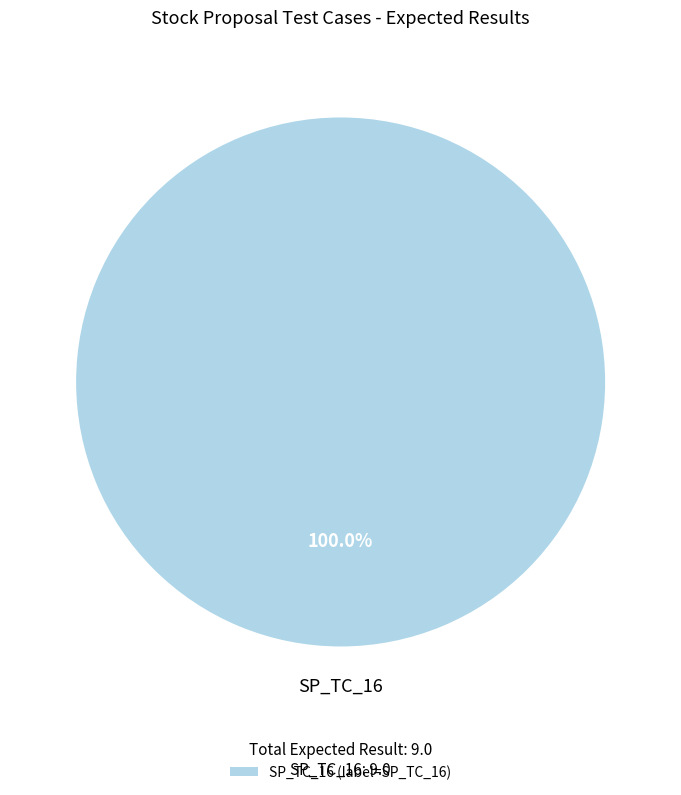

Rank the categories by value from lowest to highest.

SP_TC_16 (label=SP_TC_16)